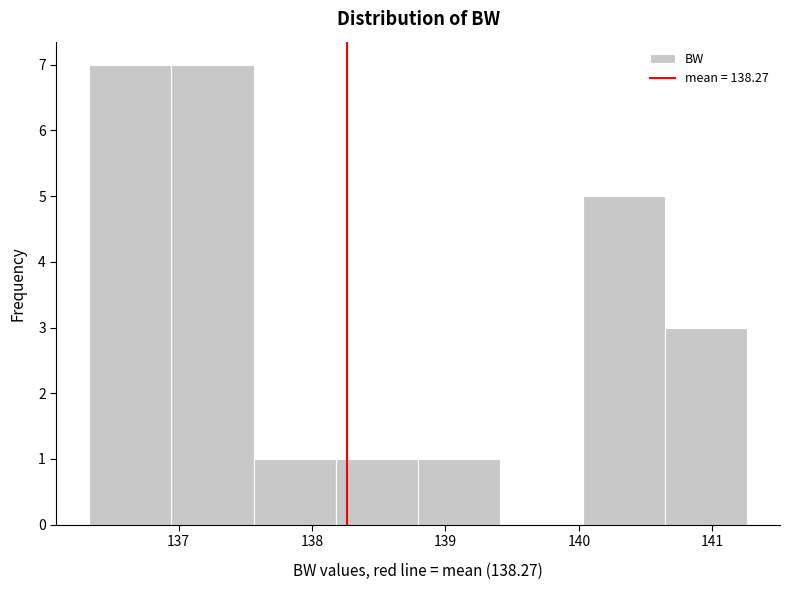

Reading left to right, transcribe this chart: for each bar, give the range it covers on the x-axis and its height. Neither the bar edges nor the heights are printed on the chart, so give them approximately, as read against the axes.

136.3 to 136.9: 7
136.9 to 137.6: 7
137.6 to 138.2: 1
138.2 to 138.8: 1
138.8 to 139.4: 1
139.4 to 140.0: 0
140.0 to 140.6: 5
140.6 to 141.3: 3